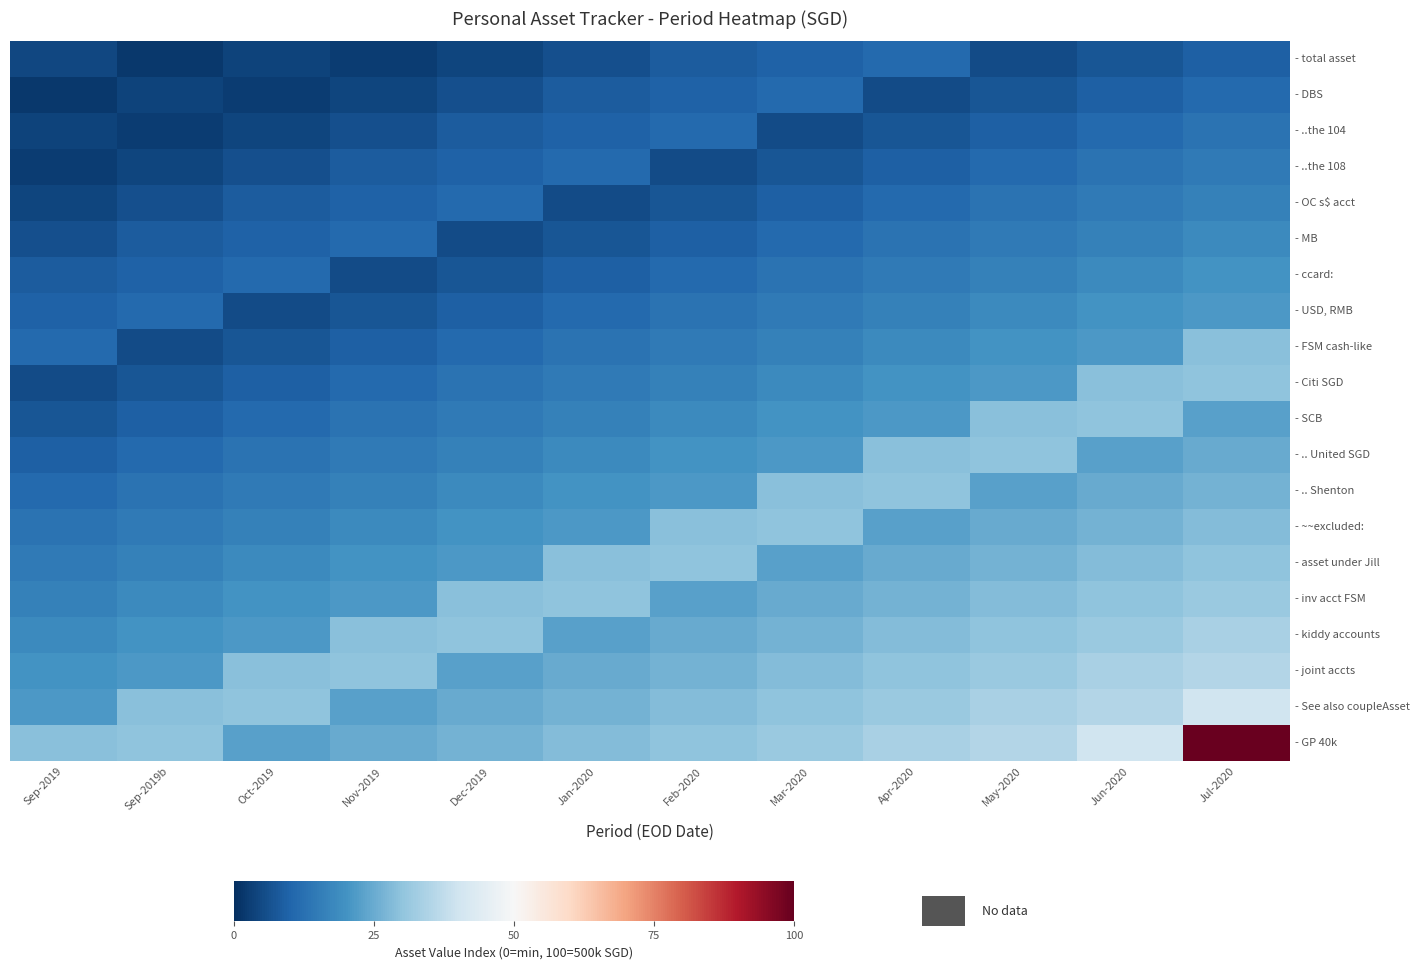

What is the minimum value shown in the chart?

1.9